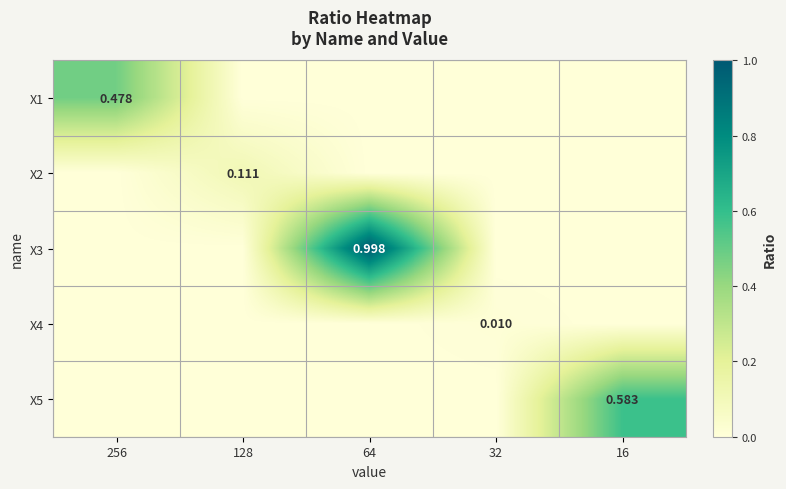

Which series has the widest spread of values?

X3